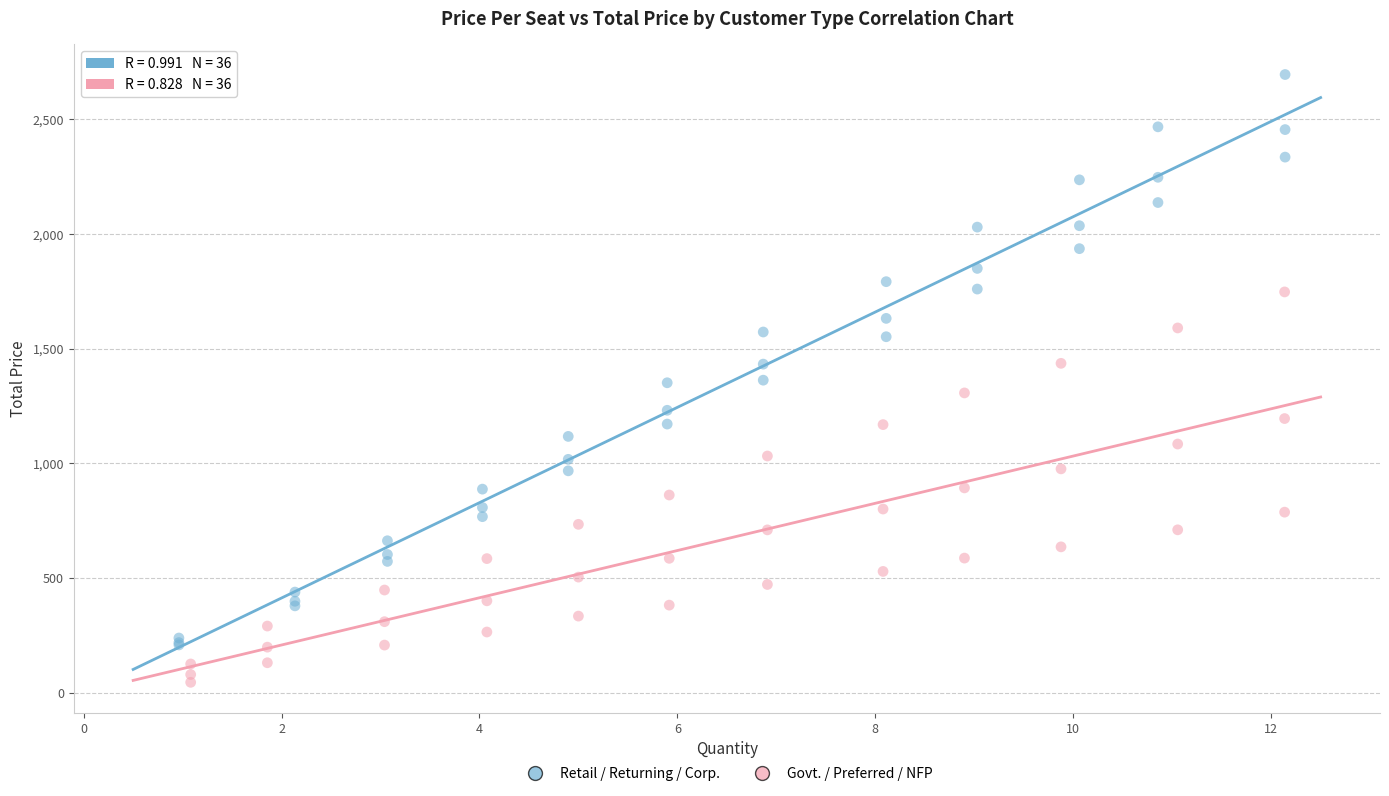

Which series reaches the minimum Y coordinate?

Govt. / Preferred / NFP